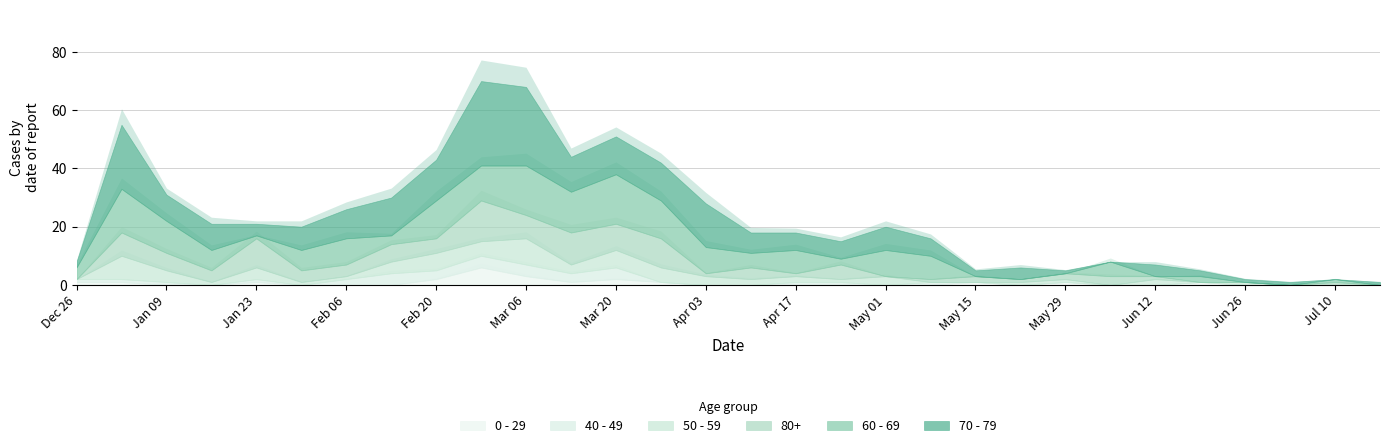

What is the total value across all series at 2023-06-12?

7